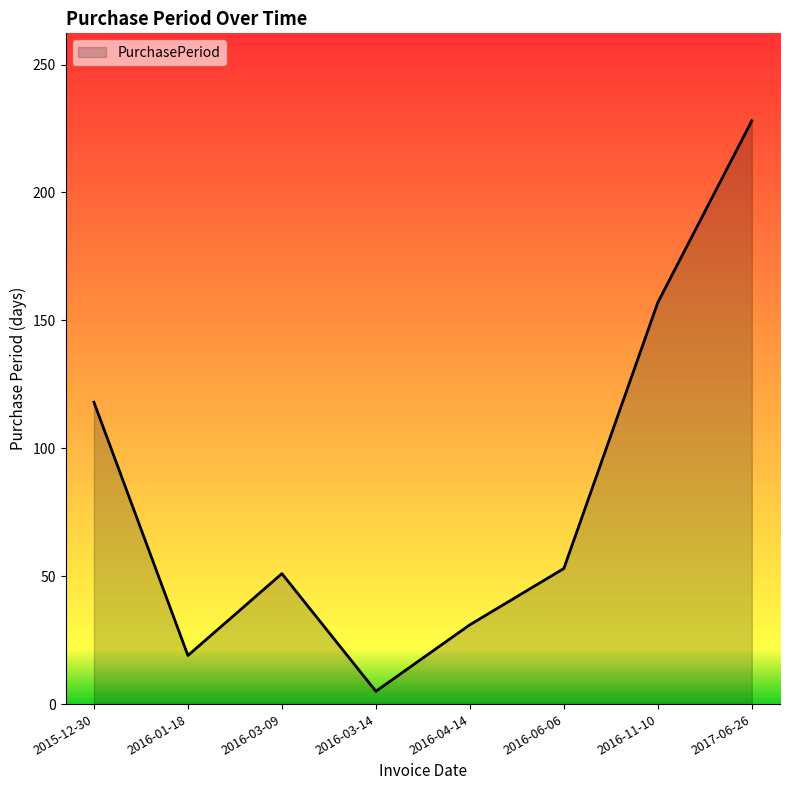

At which category does the data reach its first local peak?

2016-03-09